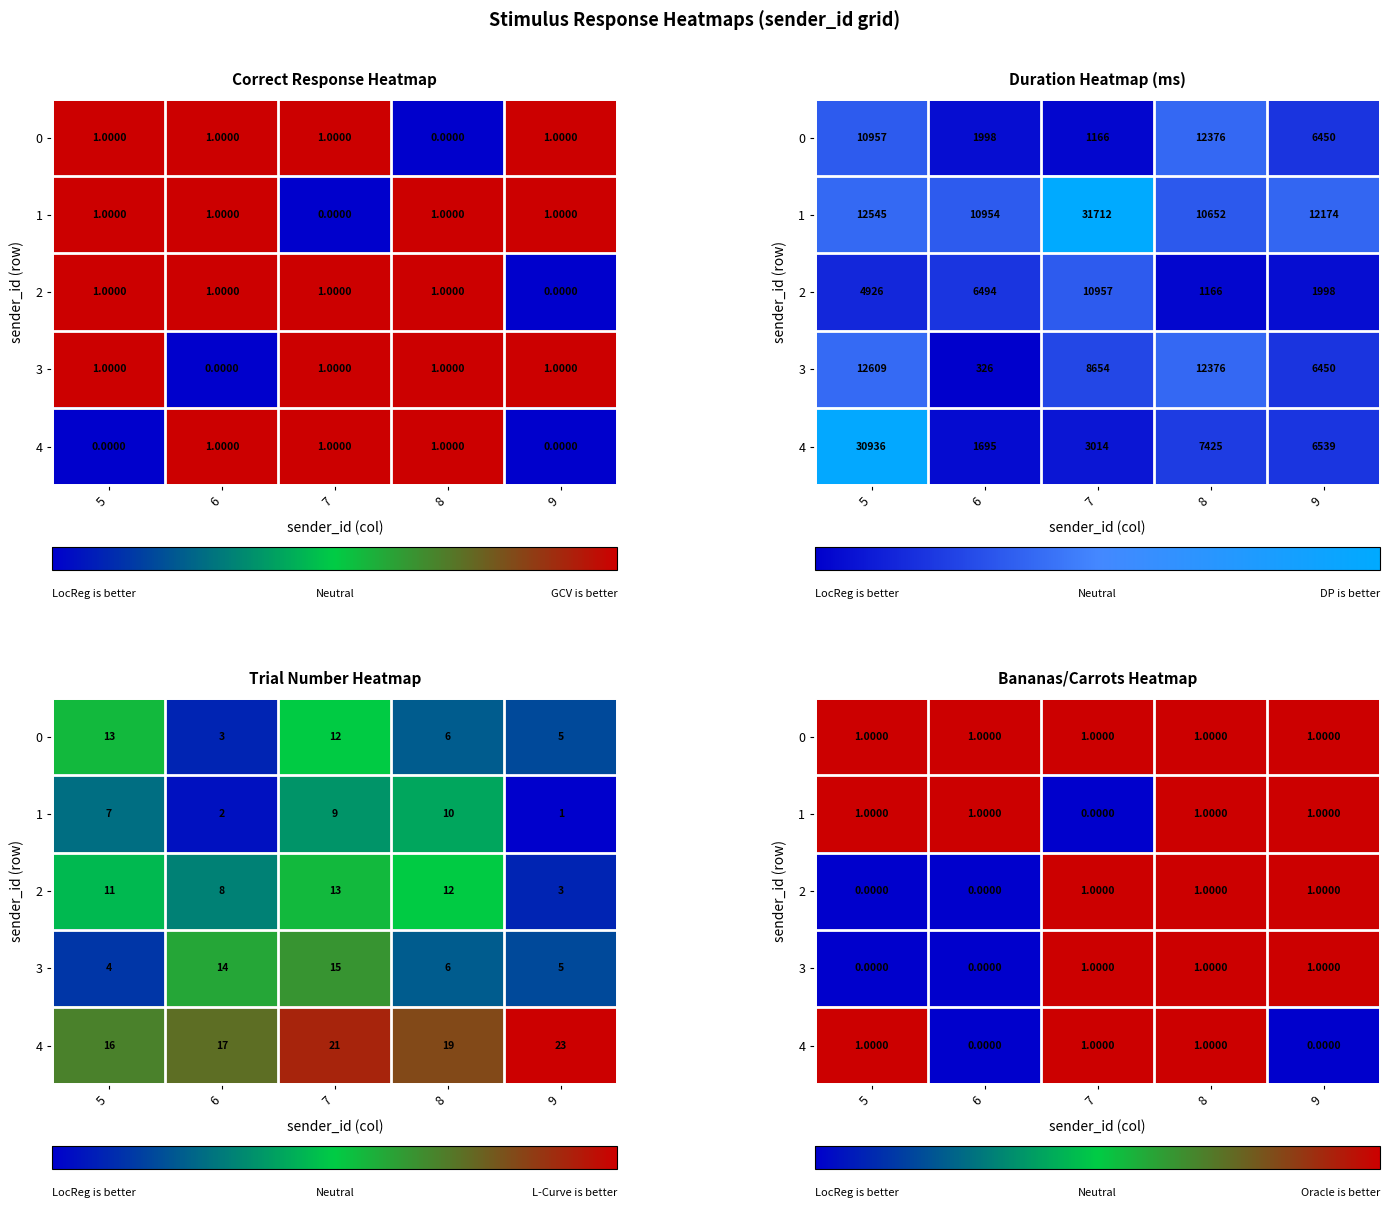

At which label does row_2 reach its peak?

7